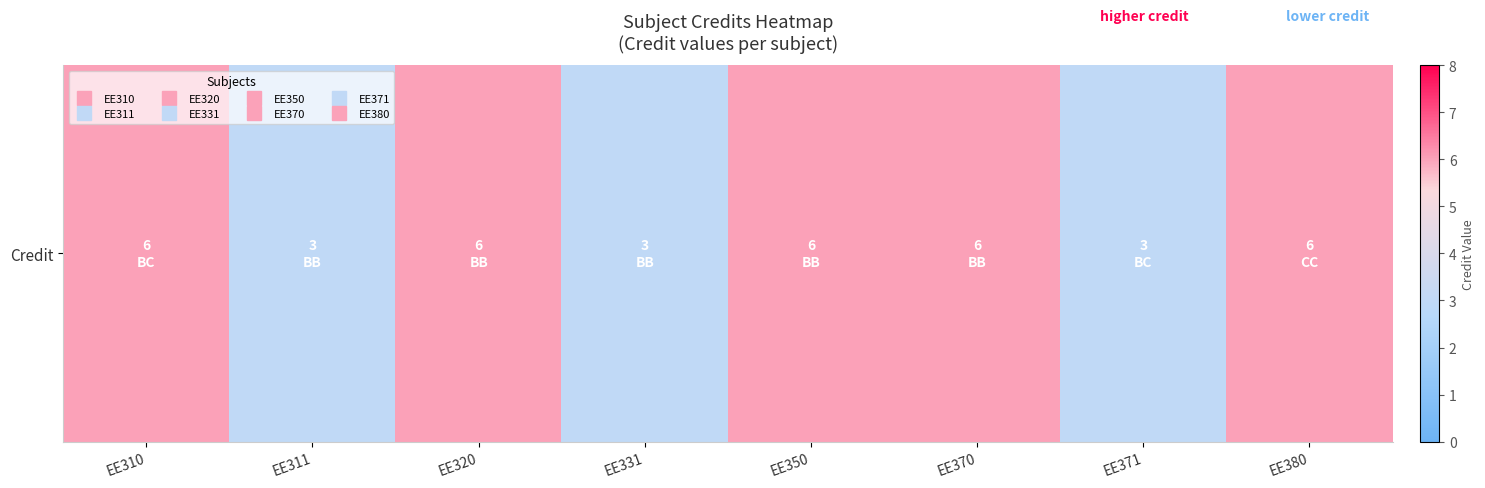

How many data points are less than 6?

3